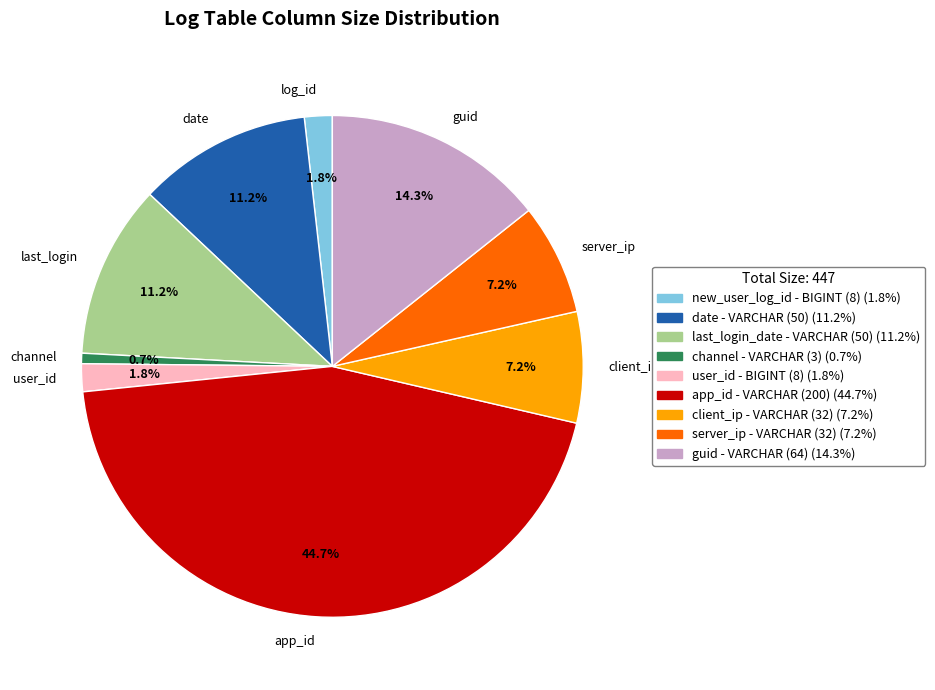

To the nearest percent, what is the average slice percentage?

11%